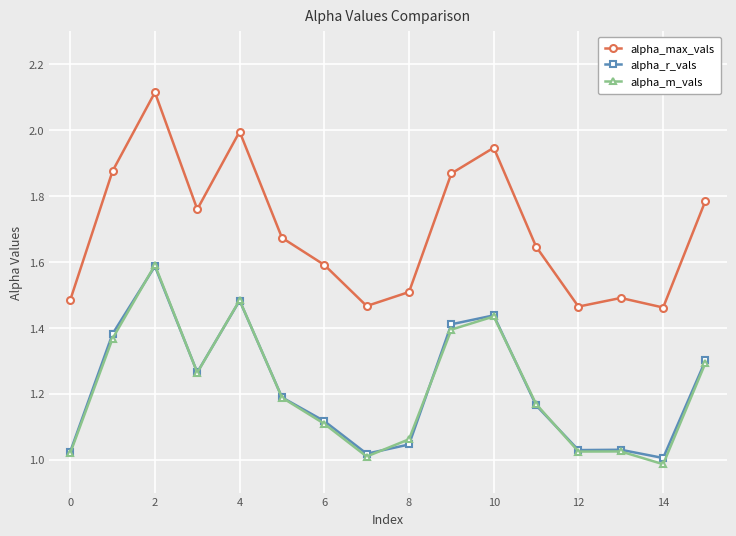

True or false: alpha_max_vals has more than 1 points higher than both neighbors.

True